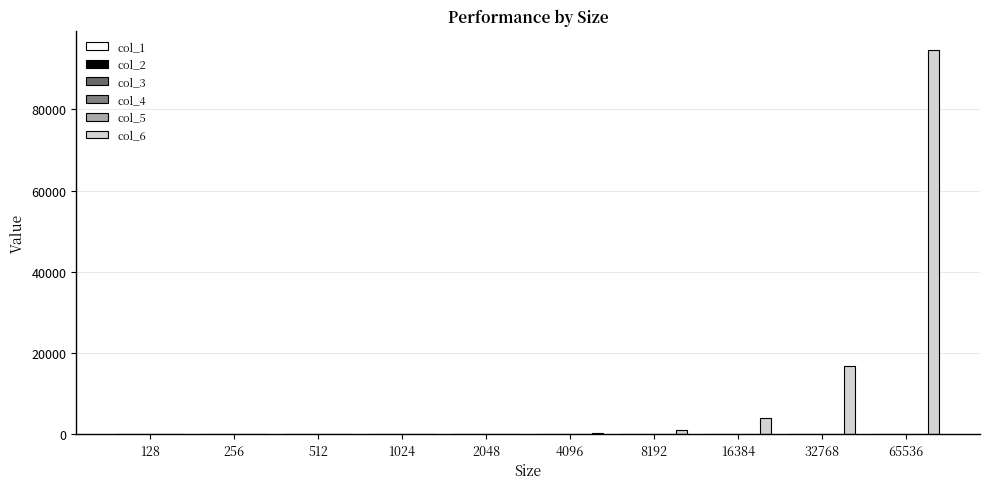

What is the difference between the col_6 values at 4096 and 128?

219.9